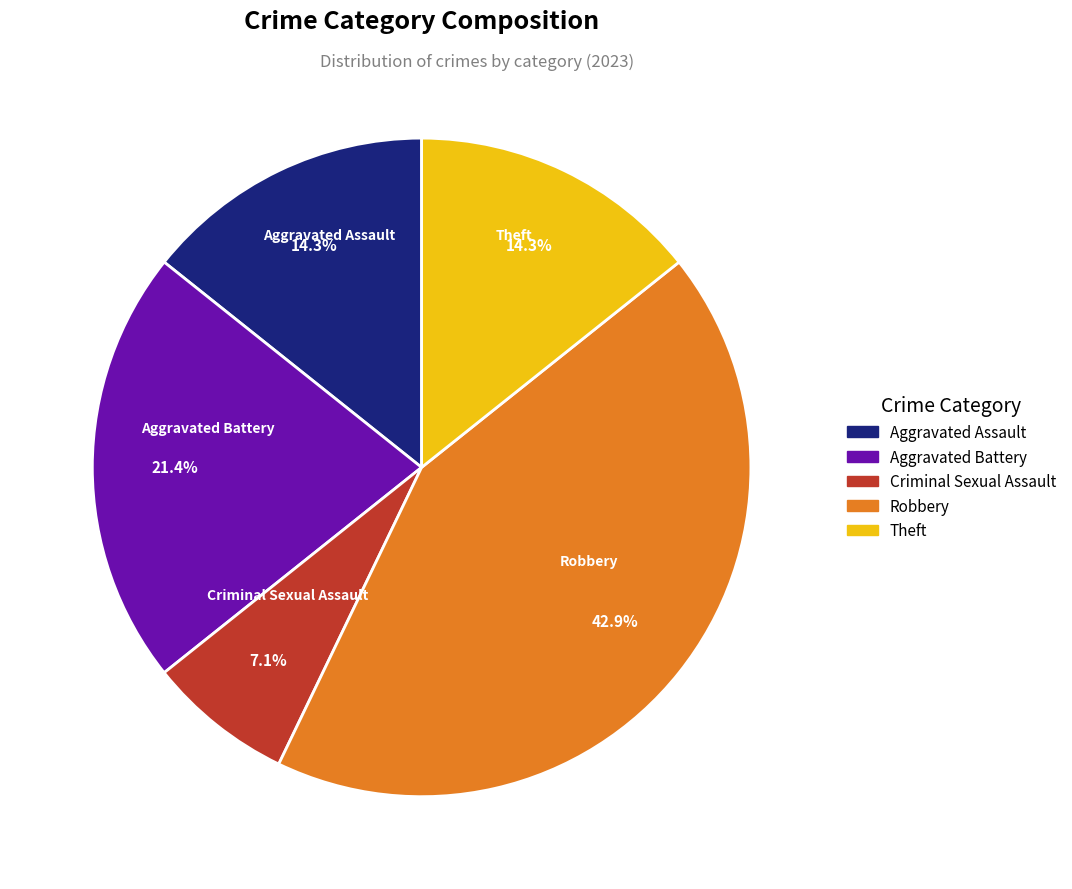

How many segments does this pie chart have?

5